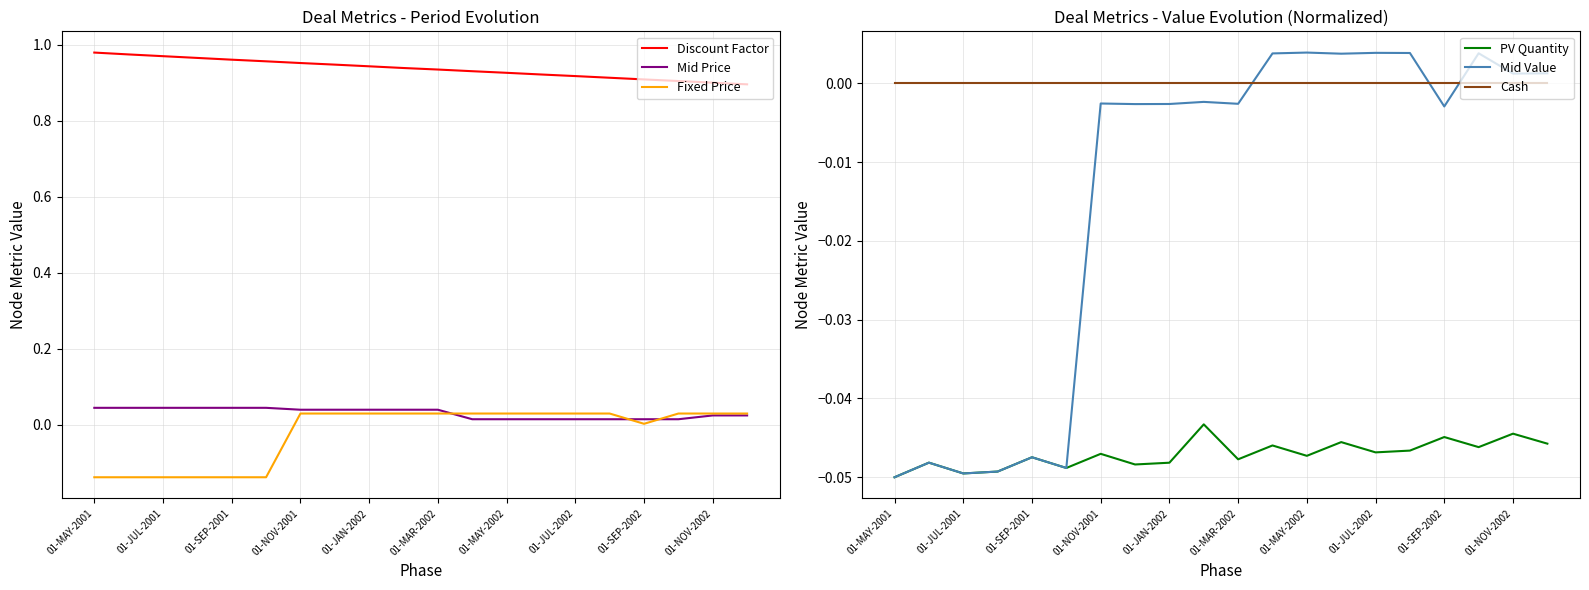

Rank the series by their maximum value, from lowest to highest.

PV Quantity, Cash, Mid Value, Fixed Price, Mid Price, Discount Factor